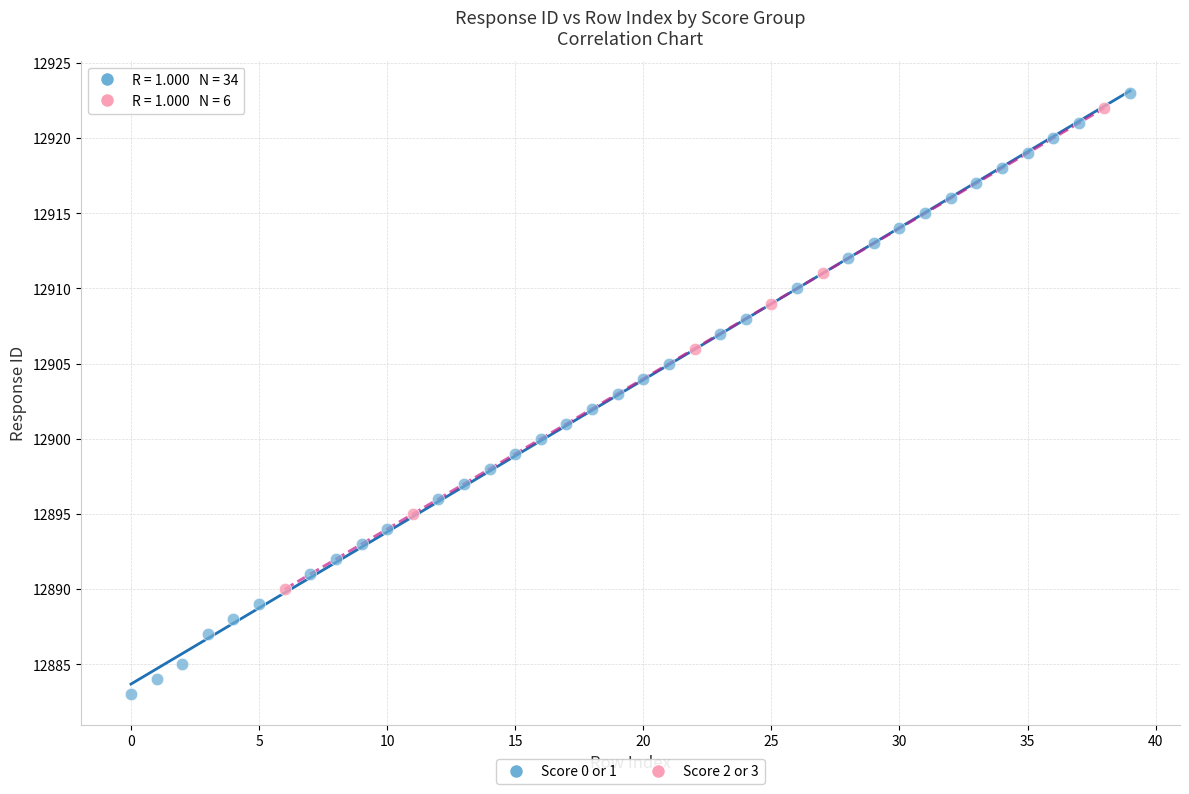

Which series reaches the minimum Y coordinate?

Score 0 or 1